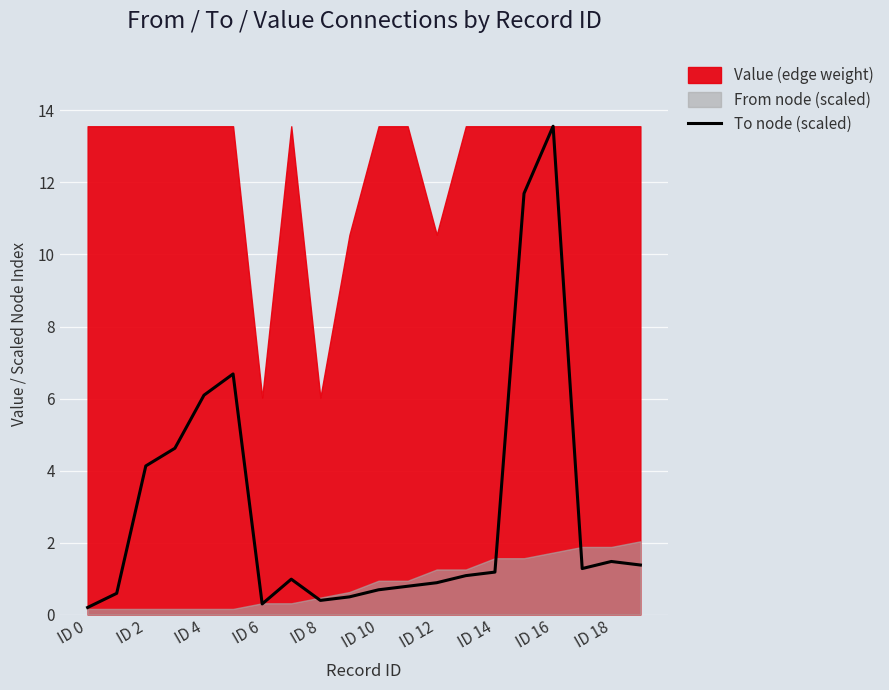

The To node (scaled) series shows 9.1 at ID 4. True or false?

False